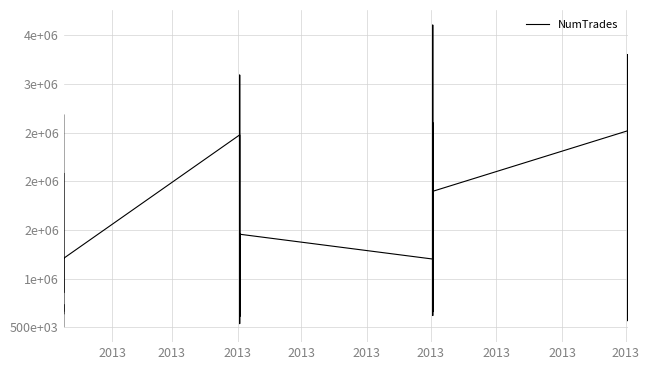

What is the sum of all values?

51040694